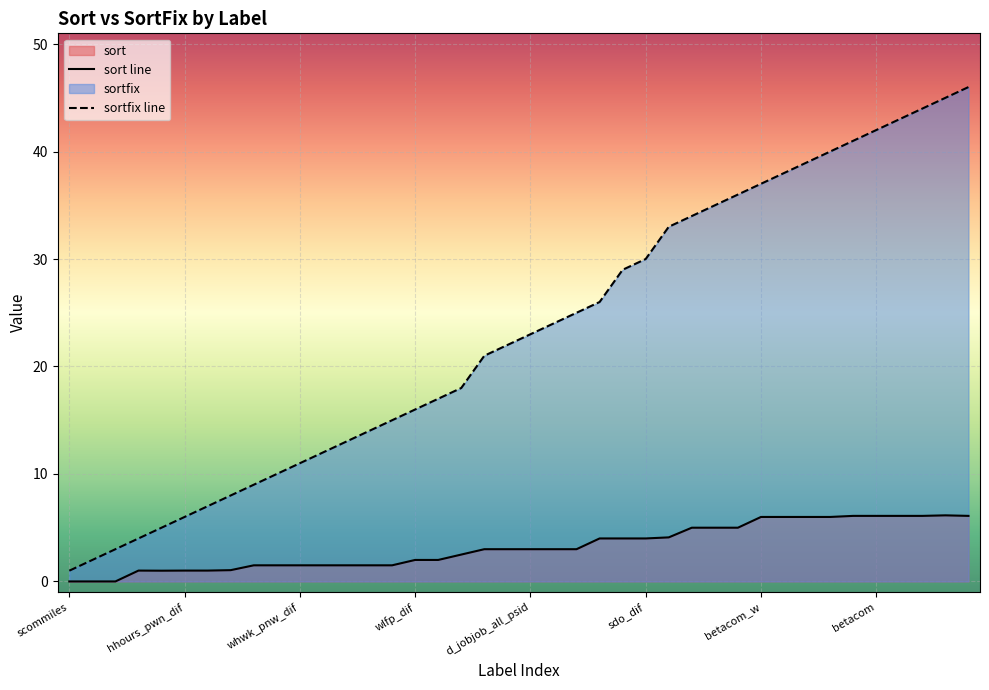

List the series in order of their peak value, highest first.

sortfix line, sort line